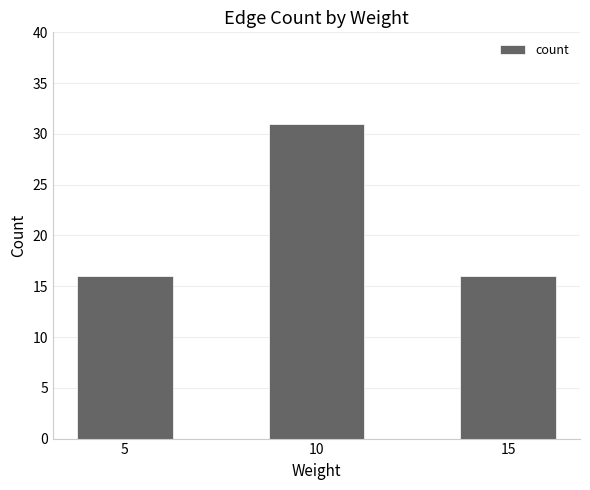

What is the smallest value displayed?

16